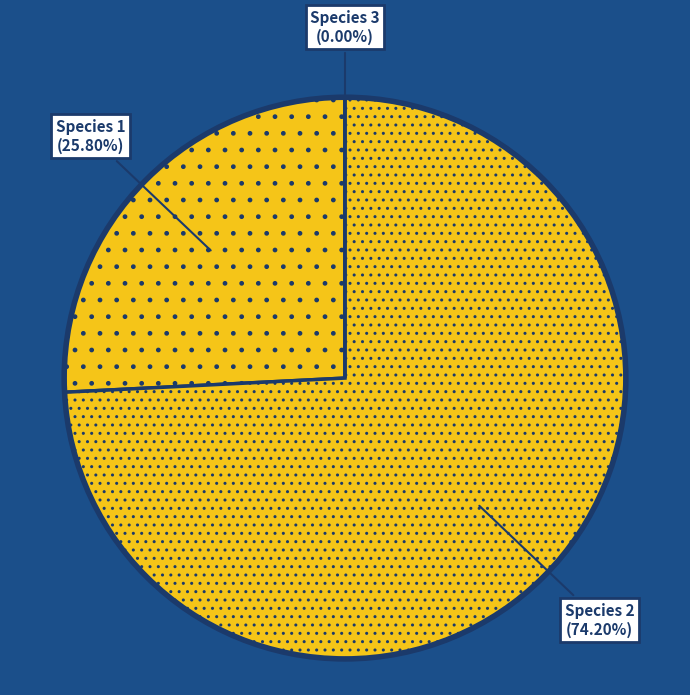

Does any single category account for the majority?

Yes